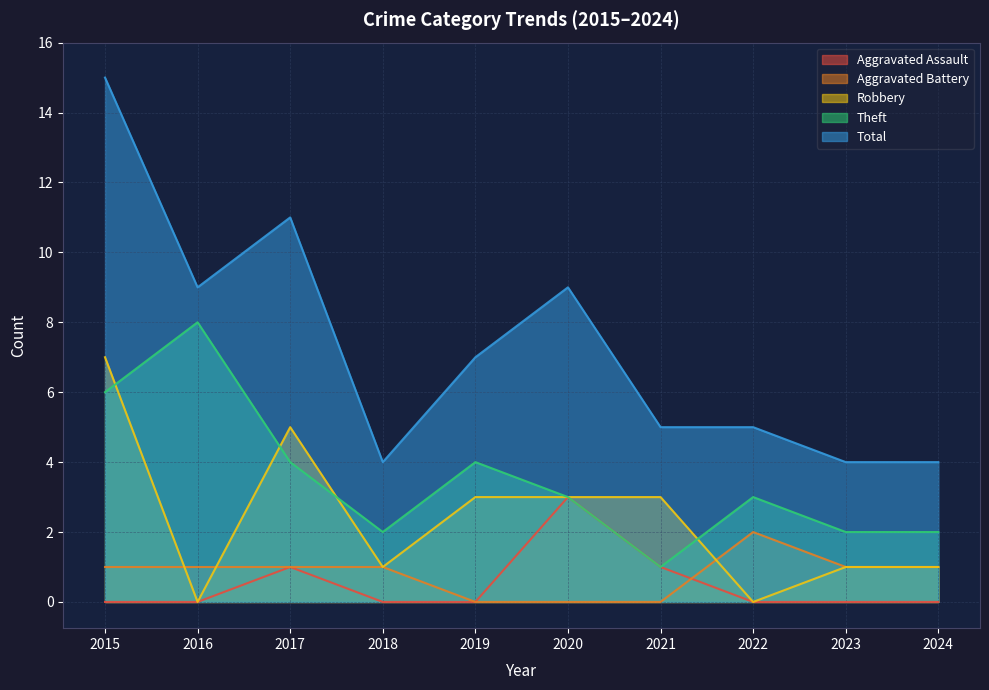

True or false: Theft has a value of 3 at 2023.

False